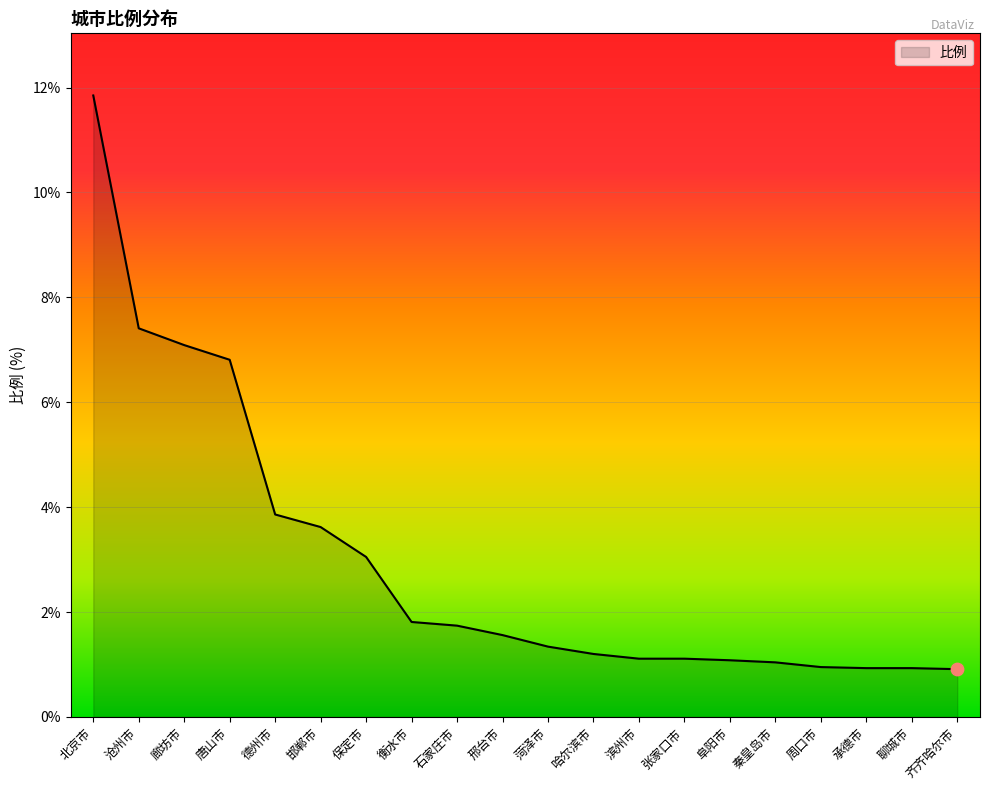

What is the ratio of the value at 保定市 to the value at 滨州市?

2.7